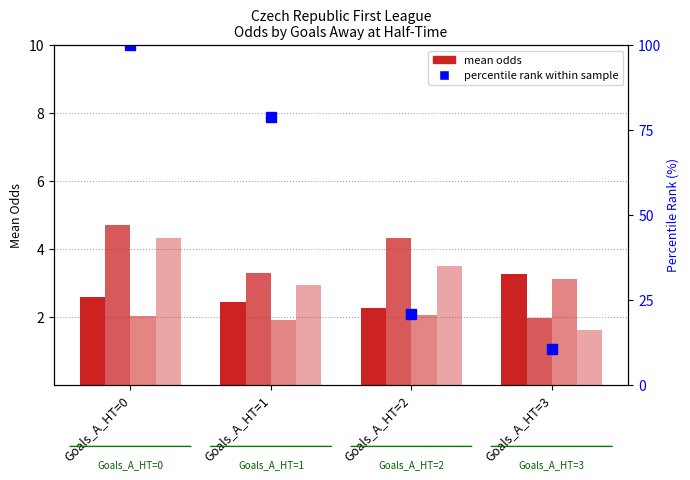

Reading left to right, extract all data points from this chart.

Odd_H_FT: 2.6	2.5	2.3	3.3
Odd_A_FT: 4.7	3.3	4.3	2.0
Odd_Corners_H: 2.0	1.9	2.1	3.1
Odd_Corners_A: 4.3	3.0	3.5	1.6